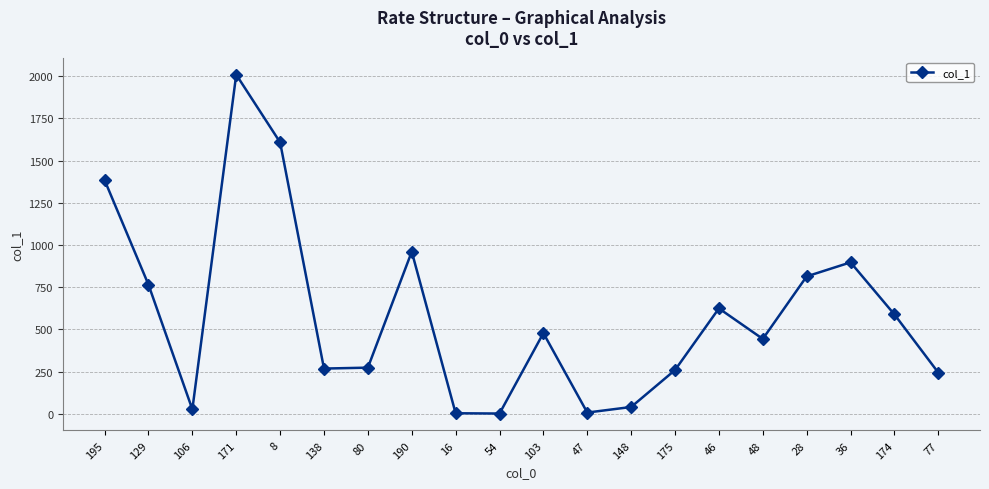

What is the value of the 6th point from the left?

268.3